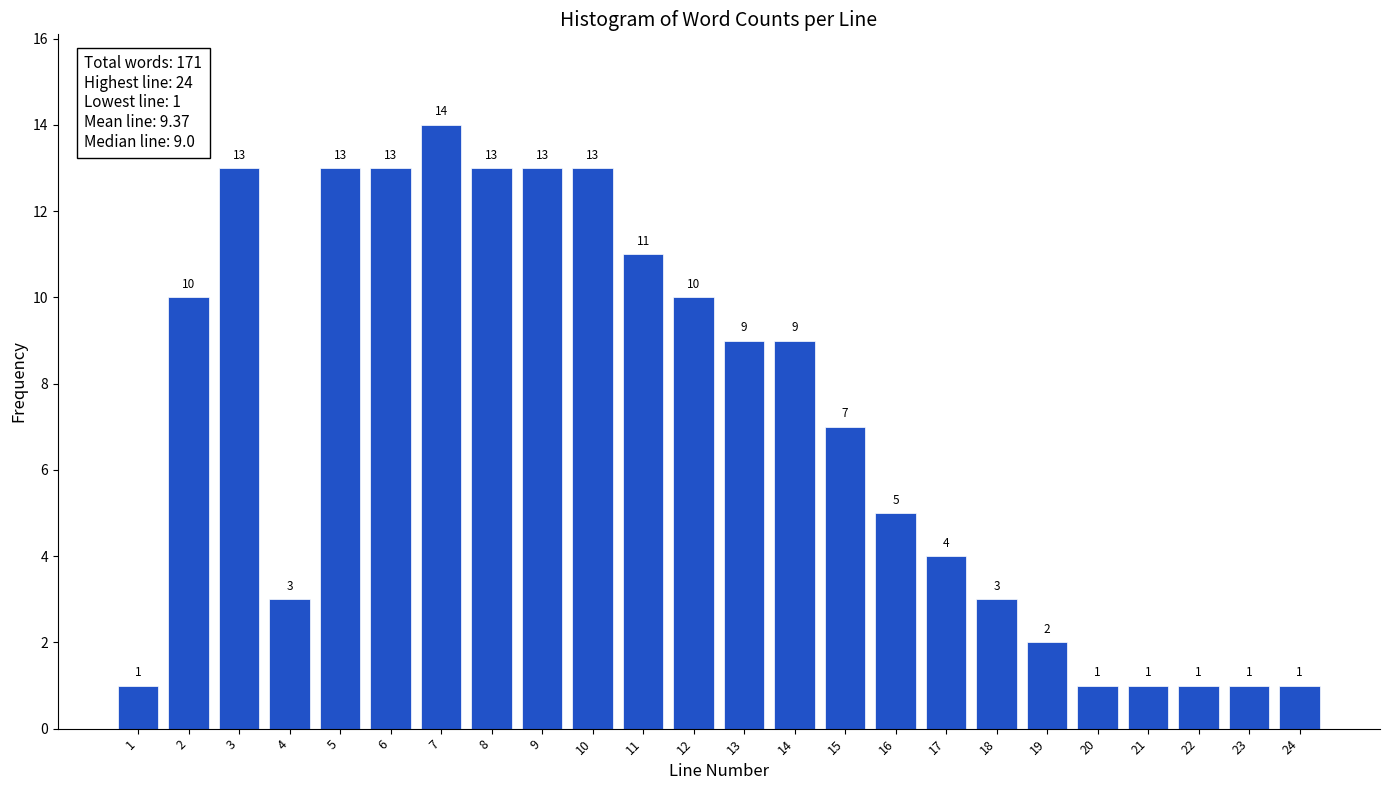

Reading left to right, transcribe all the data shown in this chart.

1=1	2=10	3=13	4=3	5=13	6=13	7=14	8=13	9=13	10=13	11=11	12=10	13=9	14=9	15=7	16=5	17=4	18=3	19=2	20=1	21=1	22=1	23=1	24=1